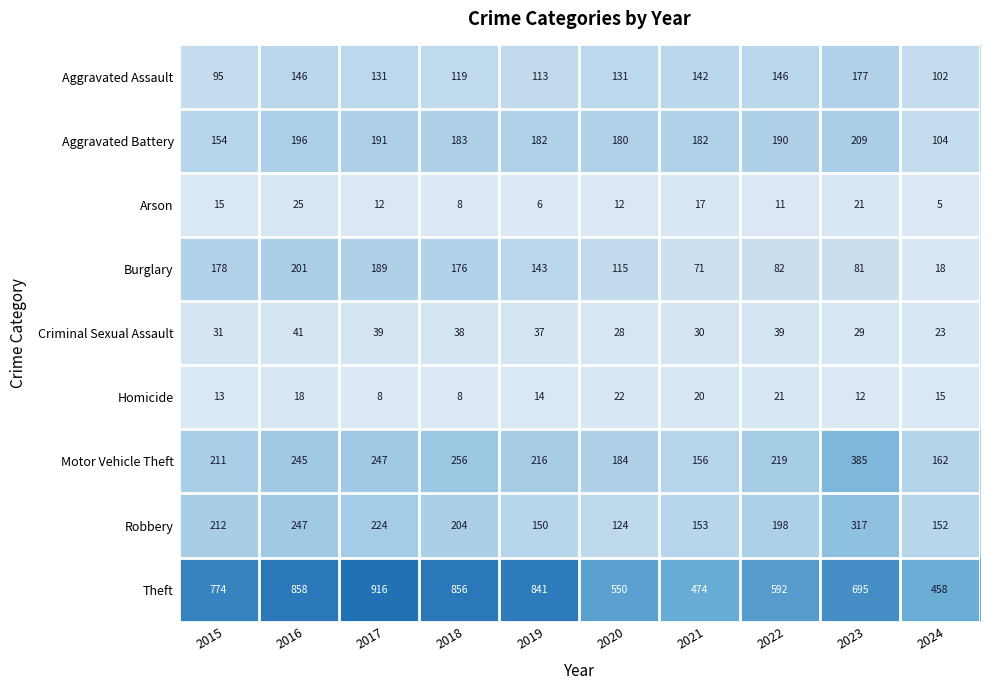

What is the difference between the Robbery values at 2019 and 2023?

167